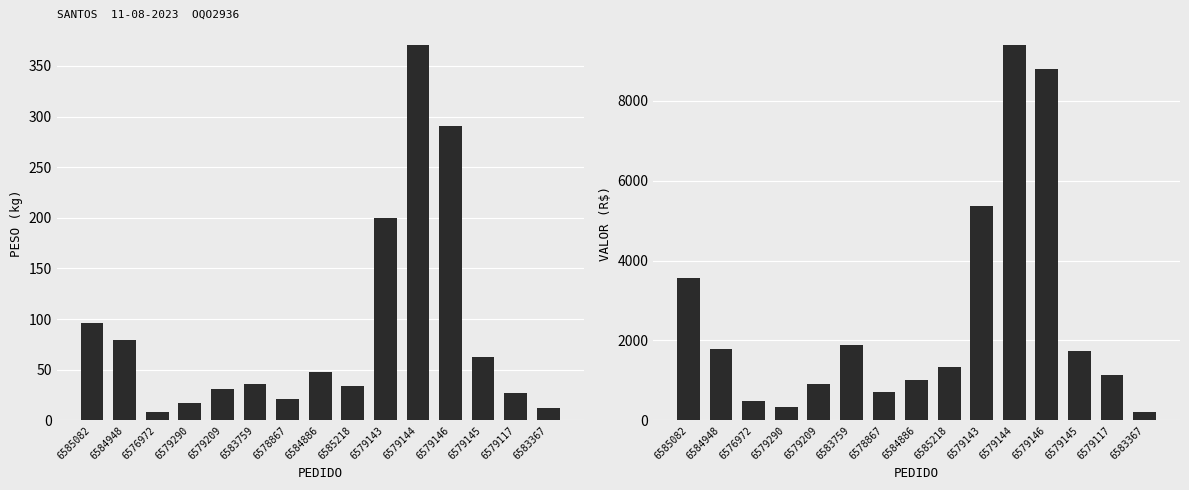

Which series has the widest spread of values?

VALOR